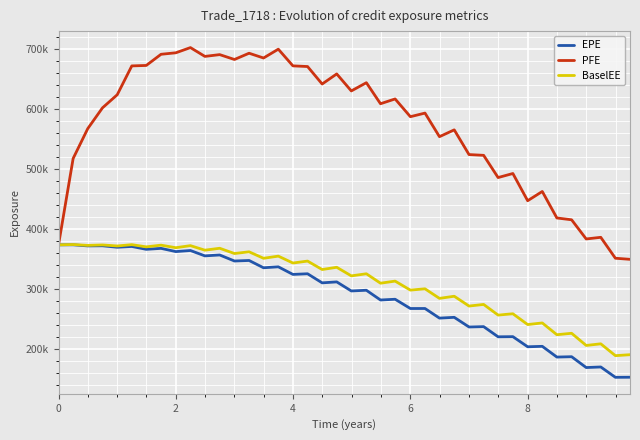

Reading right to left, list all the values displayed in this chart.

EPE: 152584	152450	169685	168720	186781	186188	204073	203336	220192	219942	236902	236302	252388	251074	267097	267066	282500	281255	297480	296334	311416	309829	324957	323872	336554	334952	347103	346217	356265	354766	363706	361909	367269	365665	370457	369128	371567	371365	373221	373107
PFE: 349004	350837	385680	382950	414882	417914	462058	446636	491990	485239	522269	523542	564707	553354	592652	586637	616211	608220	643261	629552	657899	641084	670203	671306	699108	684416	692366	681944	690053	687073	701750	693097	690604	672006	671243	623194	601367	566744	517039	373107
BaselEE: 190124	188530	208267	205527	225825	223406	243035	240347	258337	256127	273872	271171	287523	283945	299914	297724	312717	309243	324954	321462	335763	332015	346102	342853	354358	350750	361535	358685	367447	364267	371815	368369	372615	369788	373466	371258	372992	372231	373656	373107